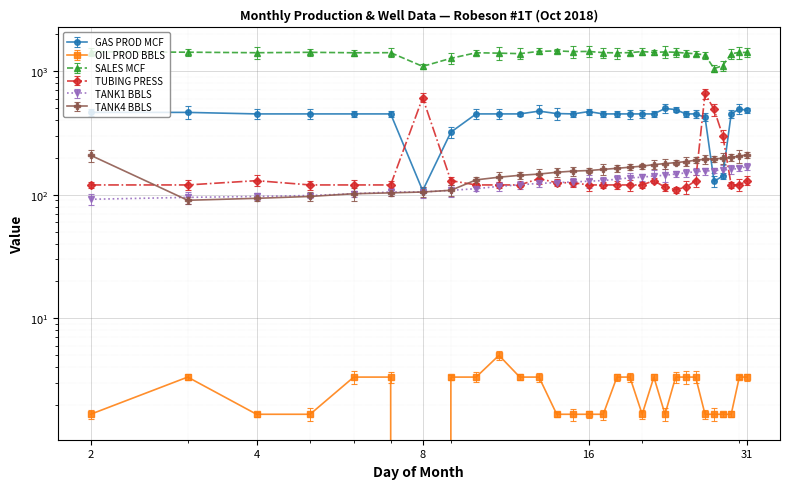

At which label is TANK4 BBLS closest to 150?

14